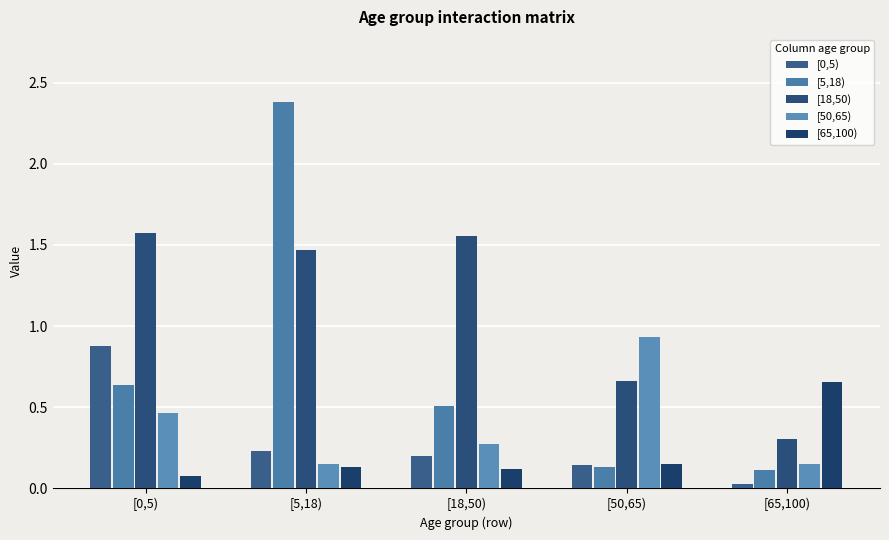

At which category does the chart reach its peak across all series?

[5,18)